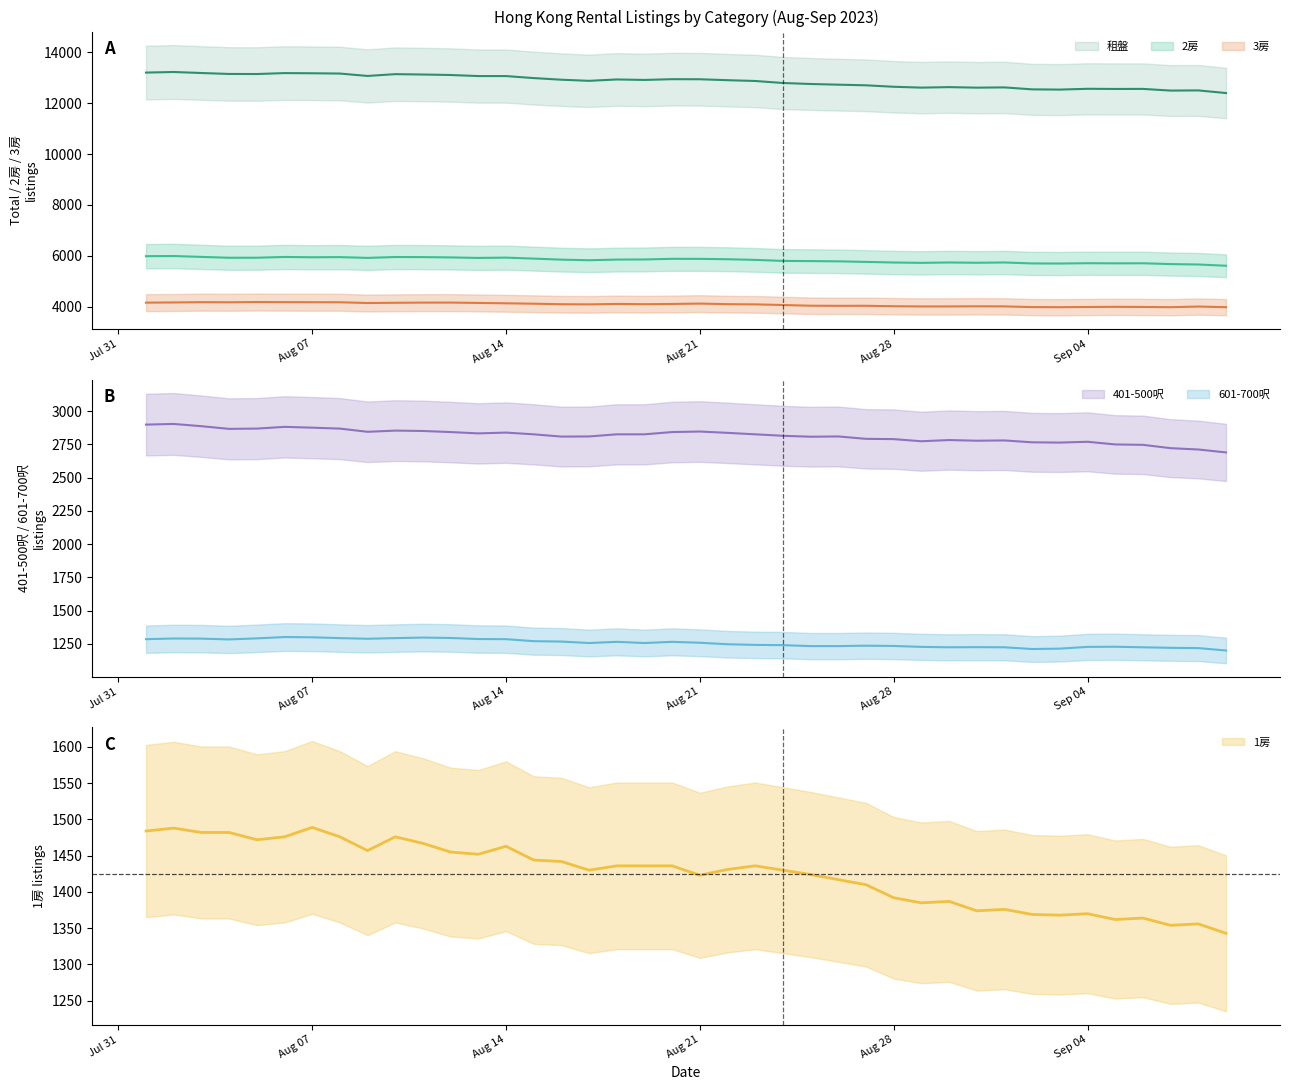

List the series in order of their peak value, lowest first.

601-700呎, 1房, 401-500呎, 3房, 2房, 租盤